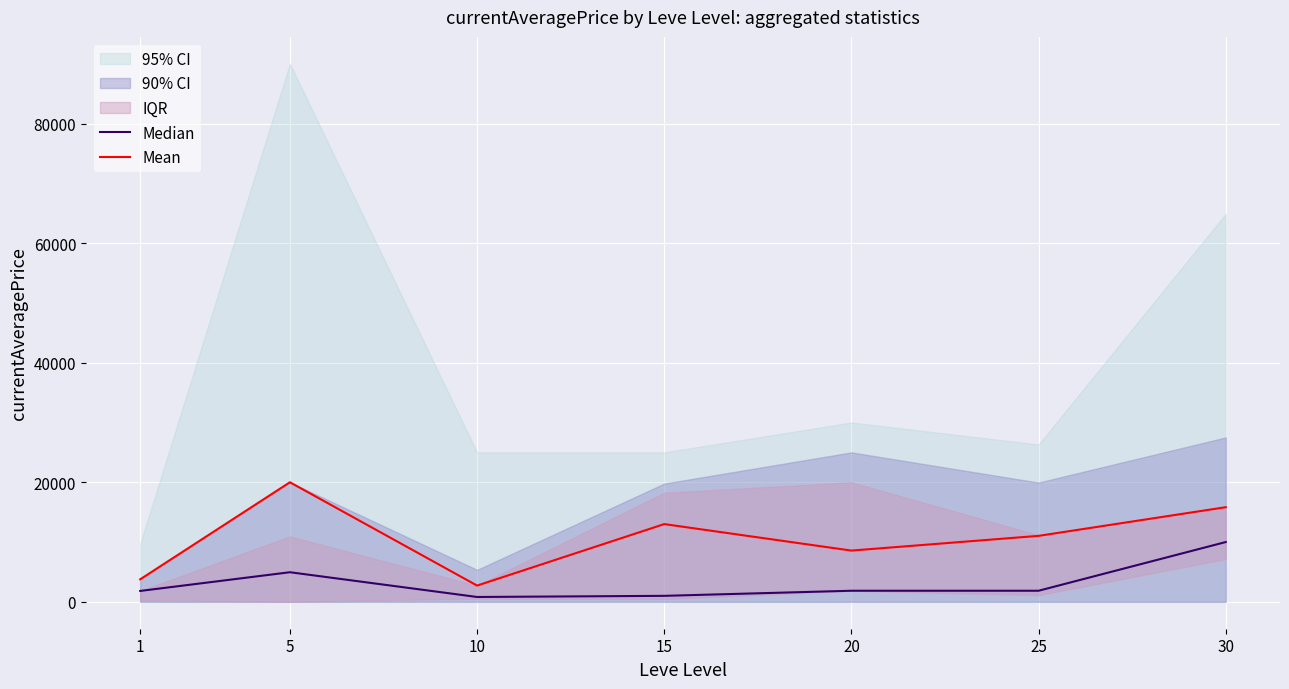

What is the highest value of the Mean series?

20000